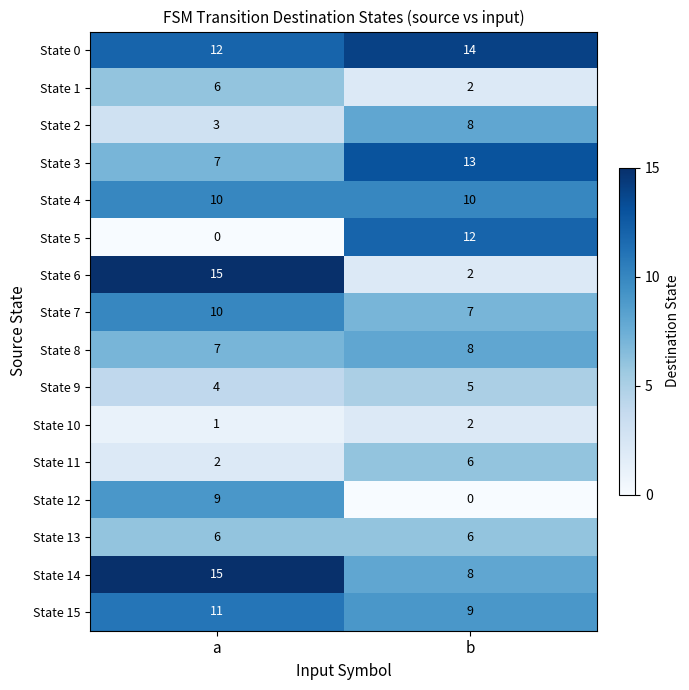

Rank the categories by State 3 value from lowest to highest.

a, b